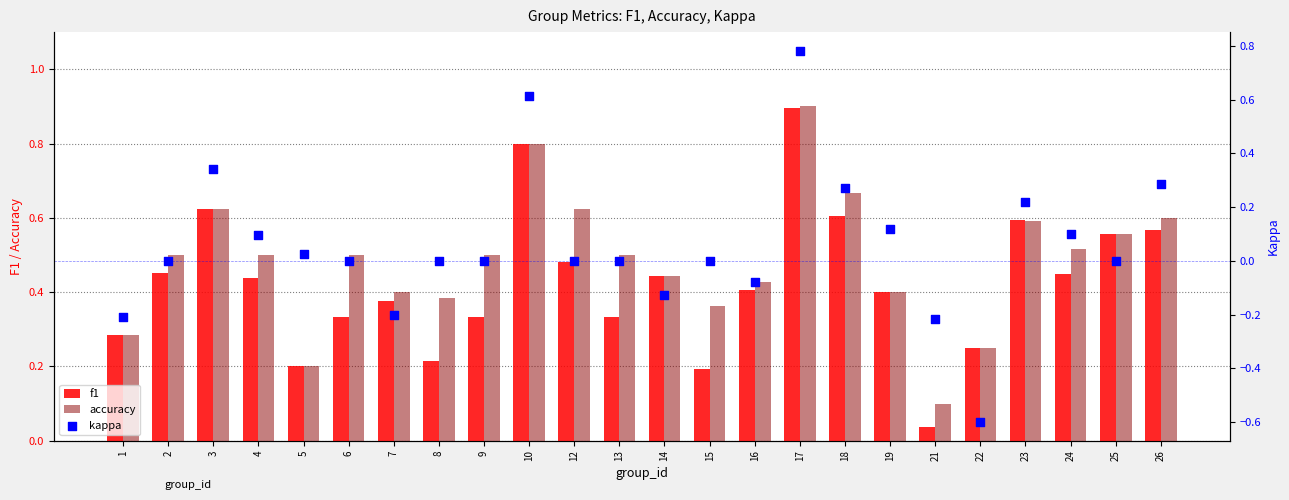

Is the value of kappa at 9 greater than the value of f1 at 10?

No